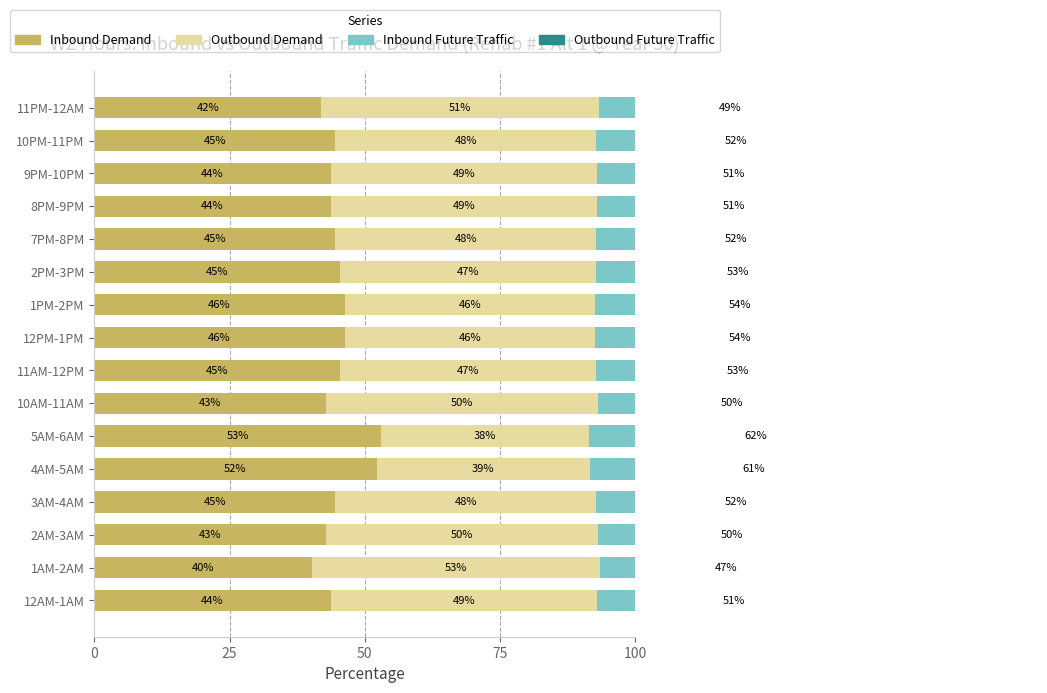

How many groups of bars are there?

16